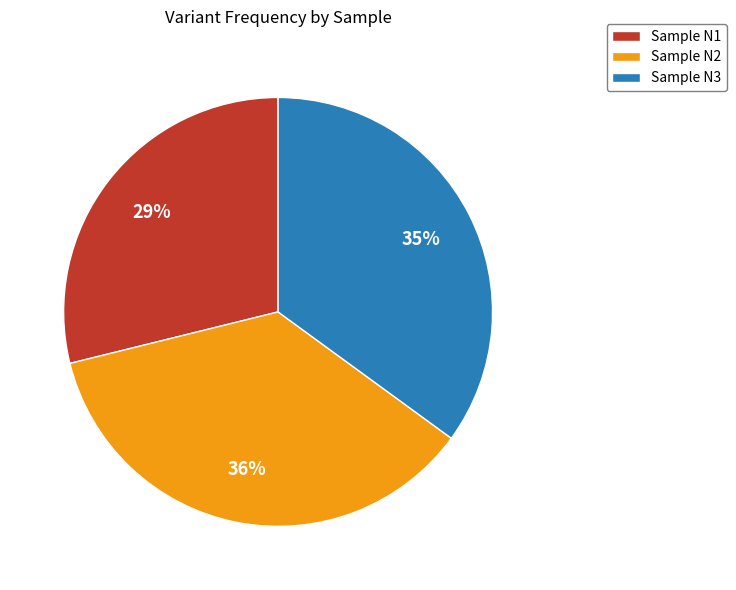

Do Sample N3 and Sample N2 together represent more than half of the pie?

Yes